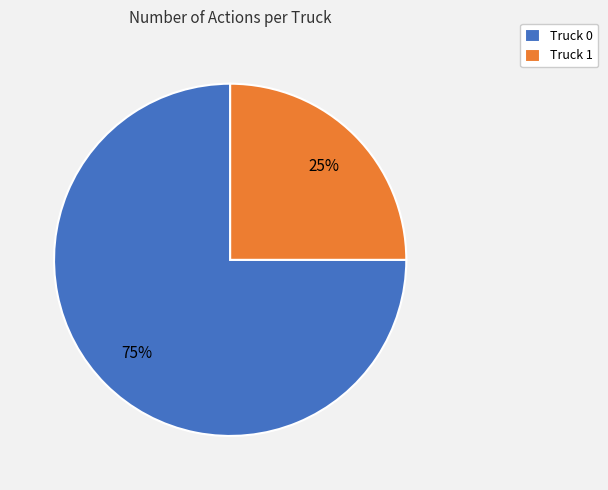

To the nearest percent, what is the difference between the Truck 0 and Truck 1 slice percentages?

50%